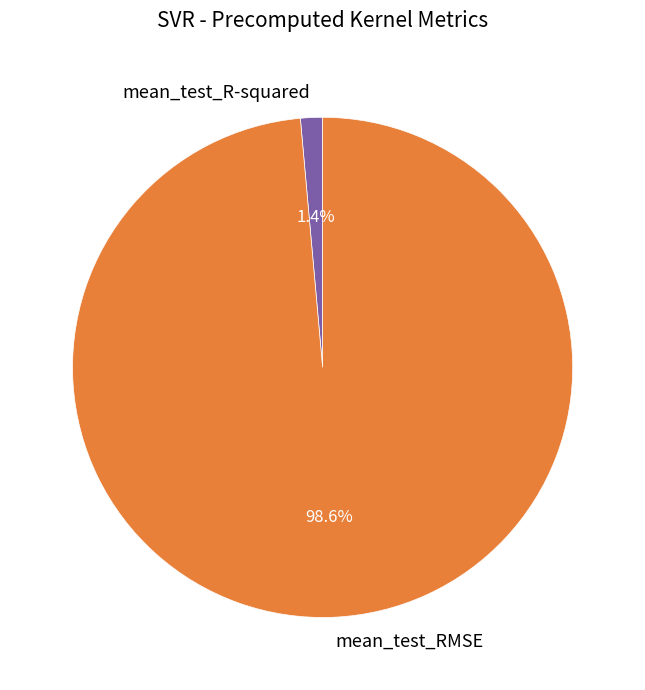

How many segments does this pie chart have?

2